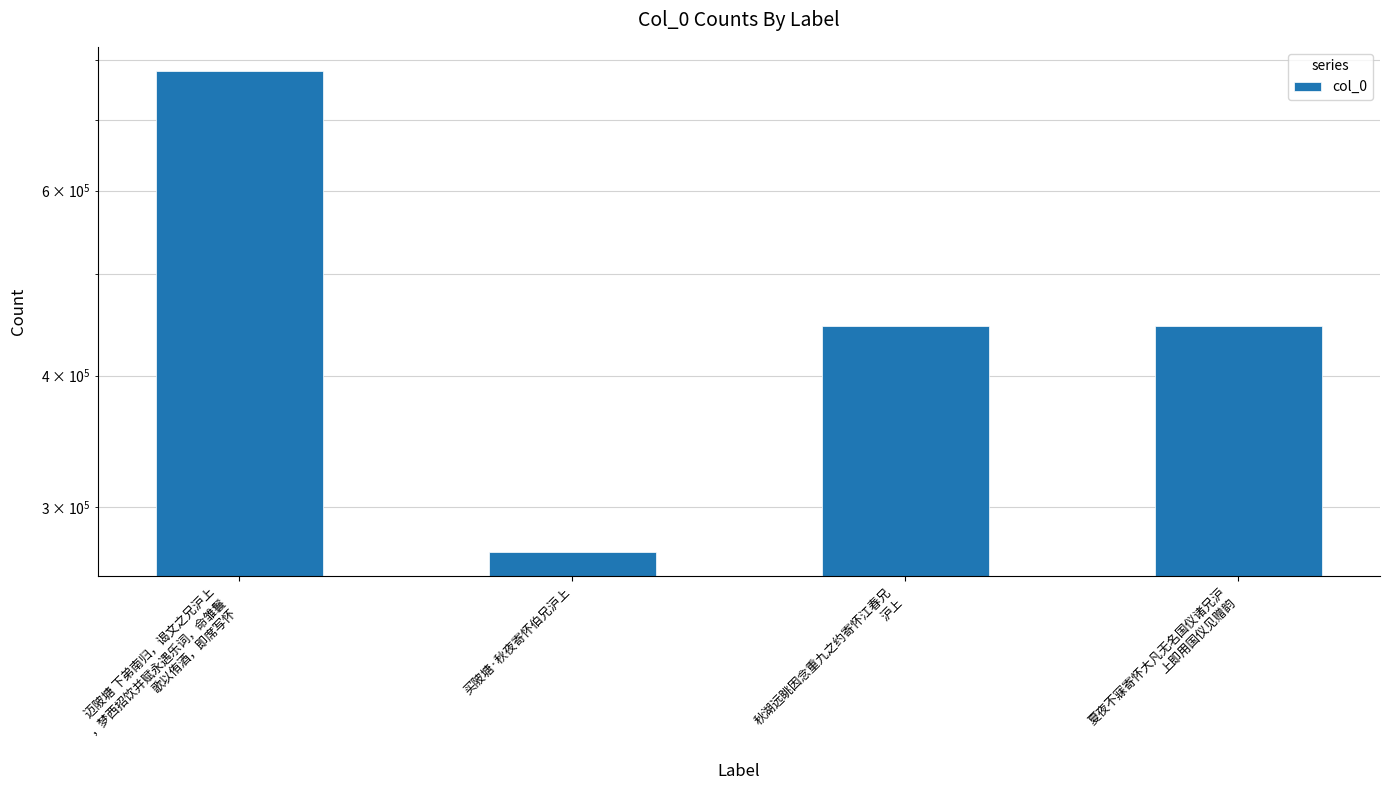

At which label does the data first exceed 445844?

迈陂塘 下弟南归，谒文之兄沪上
，梦西招饮并赋永遇乐词，命雏鬟
歌以侑酒，即席写怀